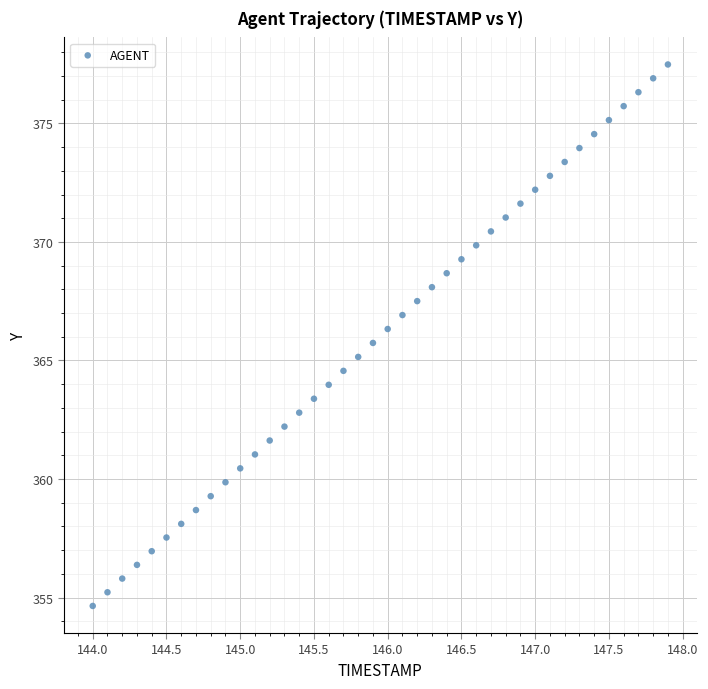

What is the range of X values (max minus min)?

3.9